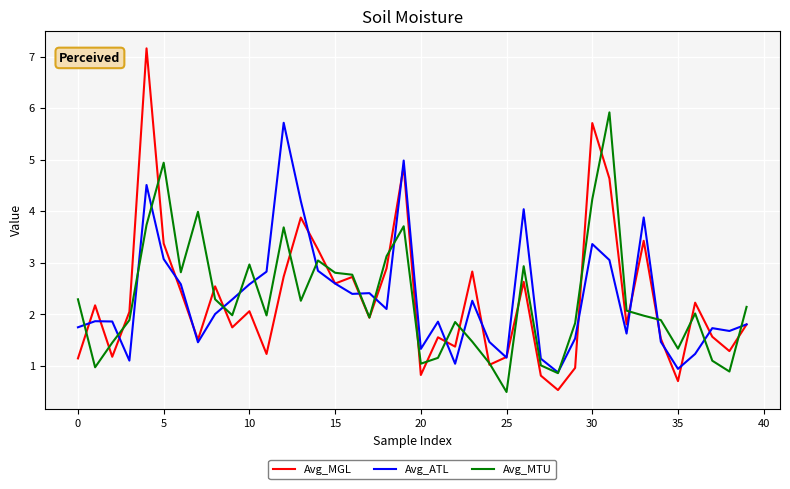

How many lines are shown in the chart?

3